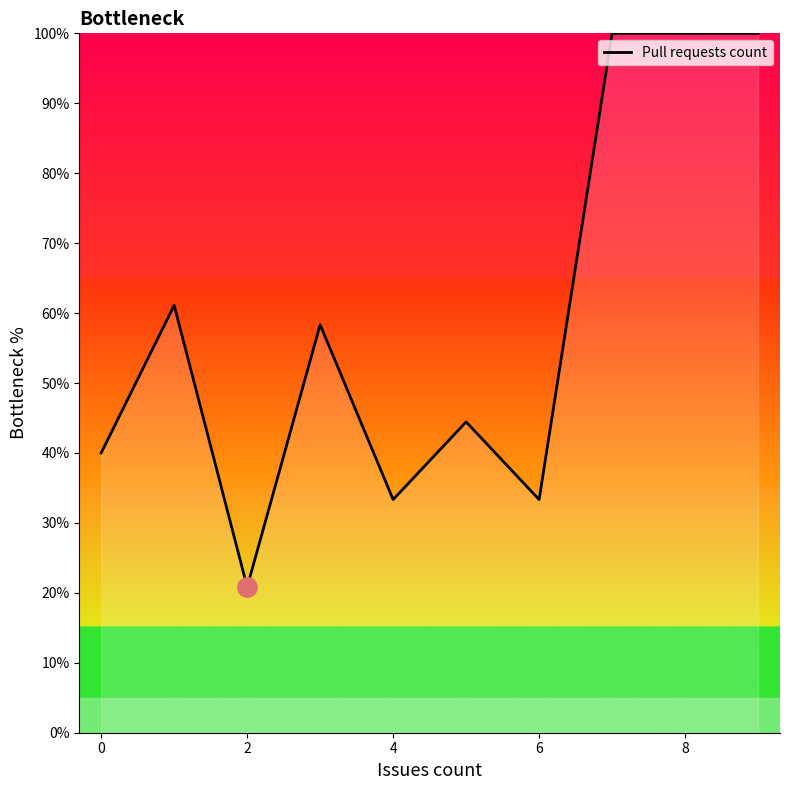

Does the chart have visible grid lines?

No